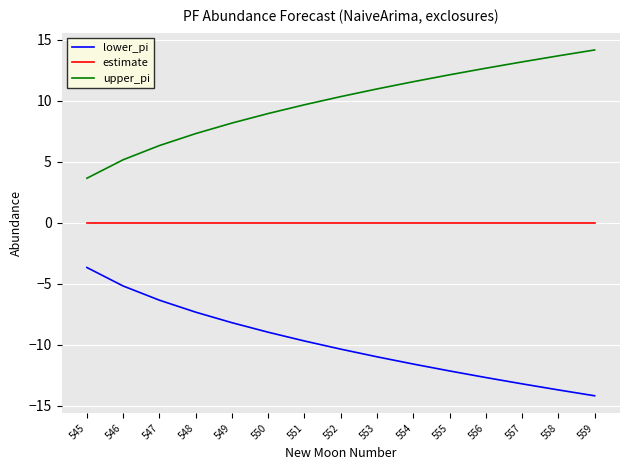

What is the smallest value displayed?

-14.2